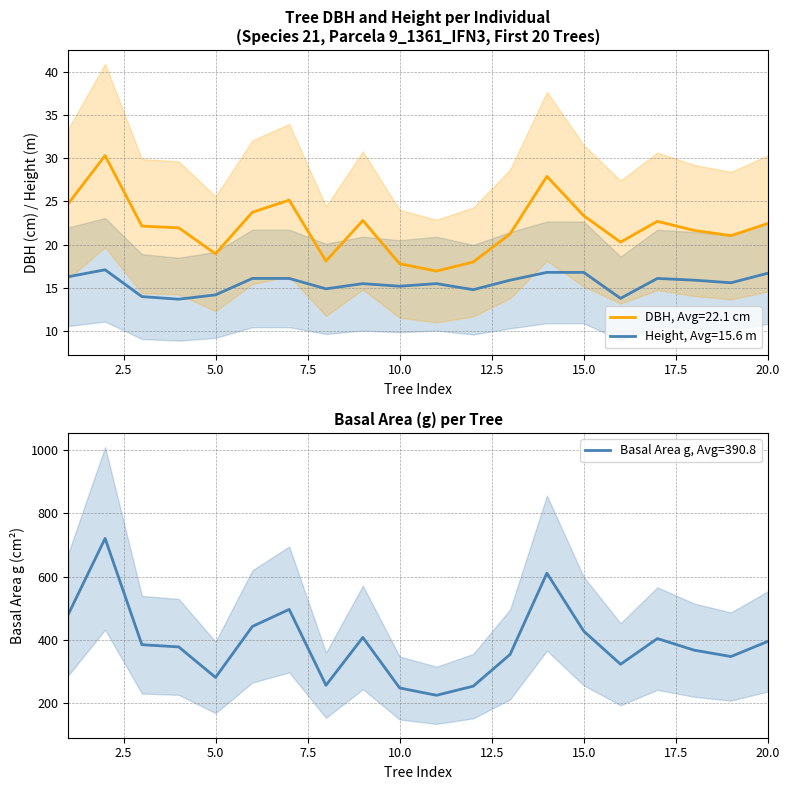

What is the sum of the h values at 7 and 3?

30.1